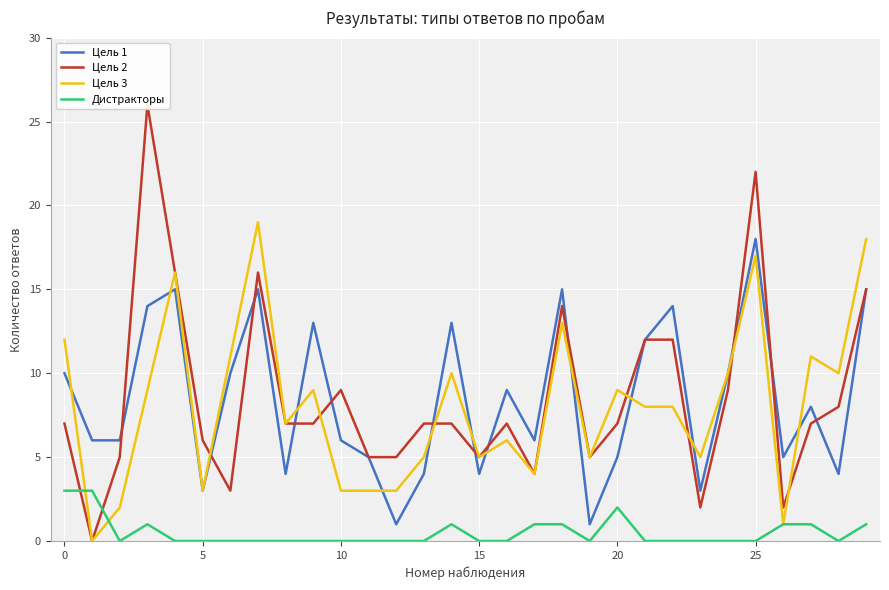

Rank the series by their maximum value, from highest to lowest.

Цель 2, Цель 3, Цель 1, Дистракторы